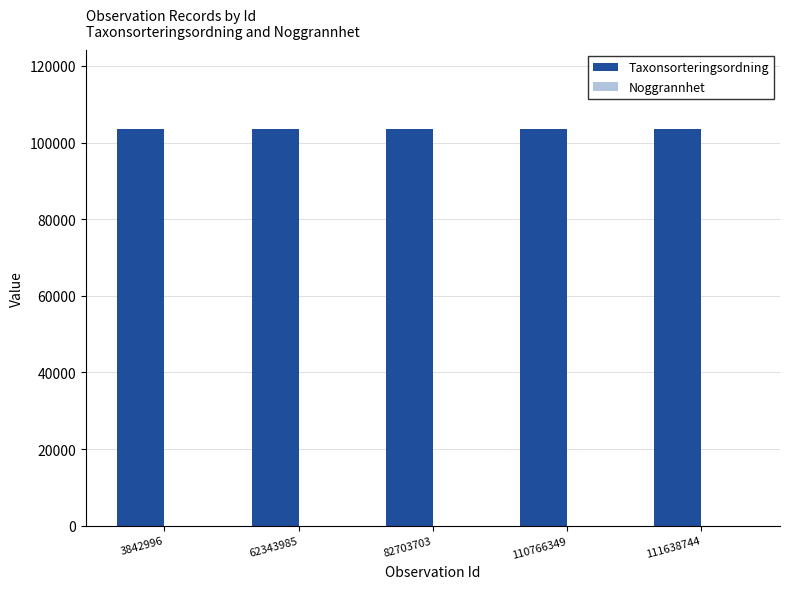

What is the sum of all Taxonsorteringsordning values?

517182